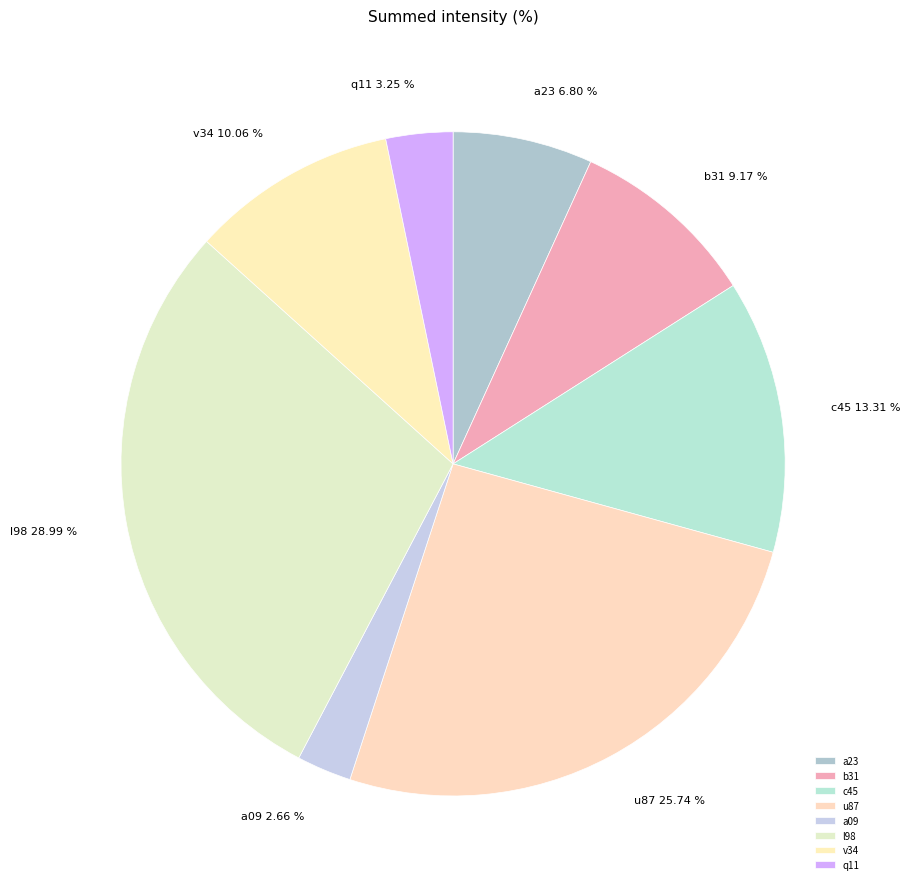

To the nearest percent, what portion does u87 represent?

26%